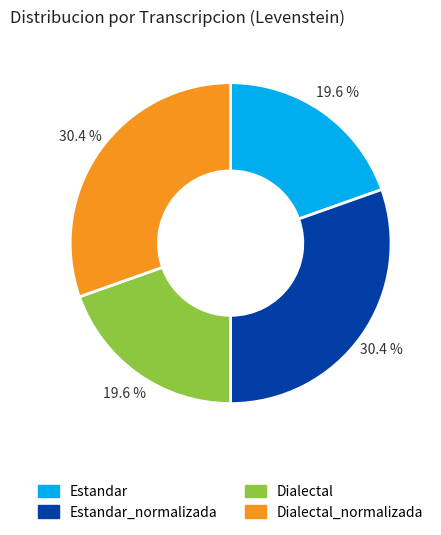

Does any single category account for the majority?

No